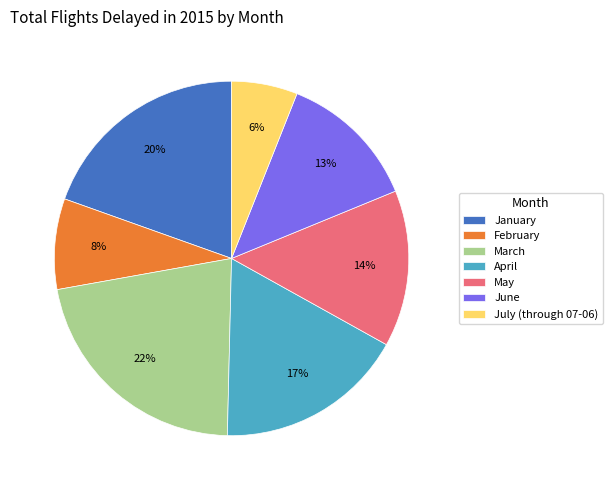

Count the number of slices in the pie.

7